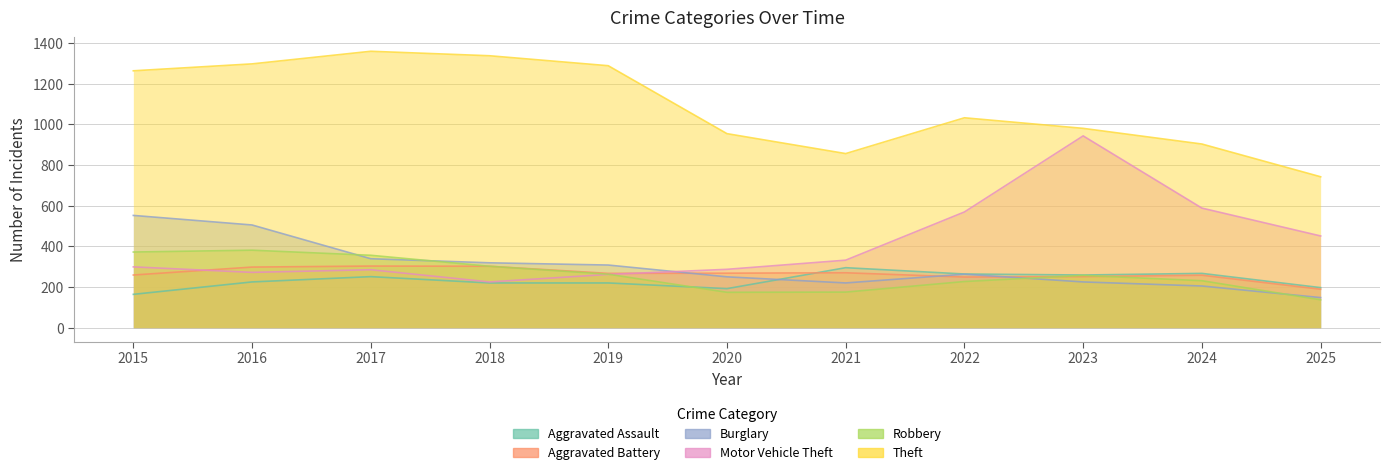

Reading left to right, extract all data points from this chart.

Aggravated Assault: 2015=164	2016=225	2017=251	2018=220	2019=220	2020=192	2021=295	2022=264	2023=259	2024=267	2025=197
Aggravated Battery: 2015=259	2016=298	2017=303	2018=302	2019=267	2020=268	2021=270	2022=249	2023=251	2024=258	2025=189
Burglary: 2015=552	2016=505	2017=339	2018=319	2019=308	2020=250	2021=220	2022=263	2023=225	2024=205	2025=148
Motor Vehicle Theft: 2015=299	2016=272	2017=285	2018=225	2019=262	2020=287	2021=332	2022=569	2023=943	2024=588	2025=451
Robbery: 2015=372	2016=381	2017=356	2018=302	2019=263	2020=174	2021=175	2022=227	2023=257	2024=231	2025=137
Theft: 2015=1263	2016=1297	2017=1359	2018=1337	2019=1288	2020=954	2021=856	2022=1032	2023=980	2024=903	2025=742